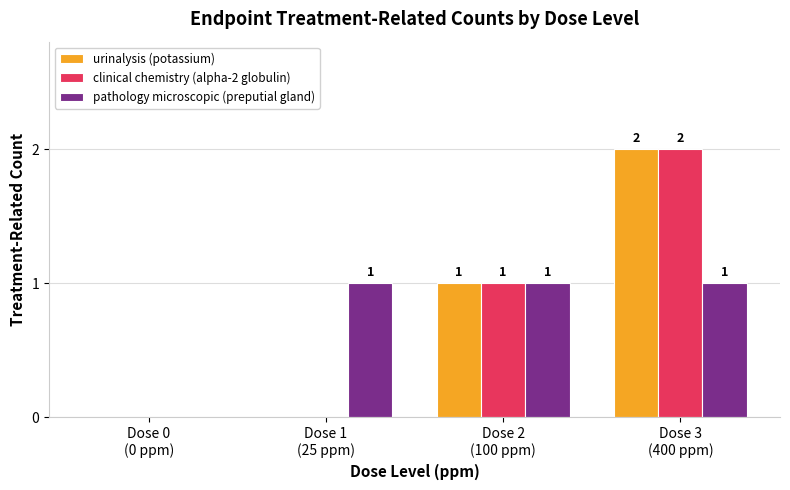

The pathology microscopic (preputial gland) series shows 1 at Dose 1
(25 ppm). True or false?

True